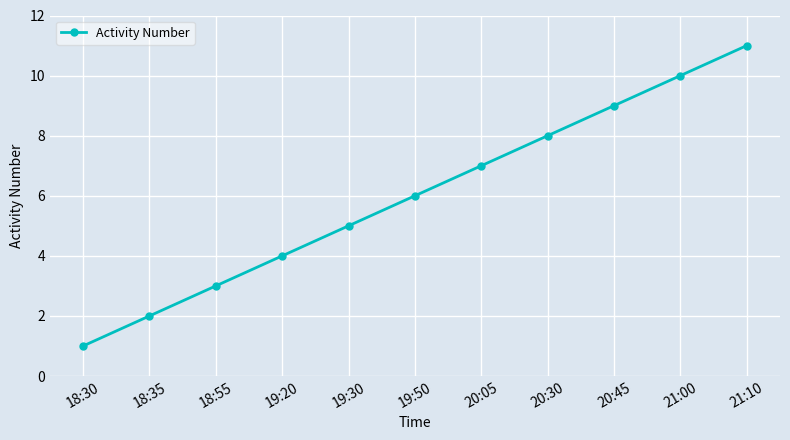

Rank the categories by value from lowest to highest.

18:30, 18:35, 18:55, 19:20, 19:30, 19:50, 20:05, 20:30, 20:45, 21:00, 21:10